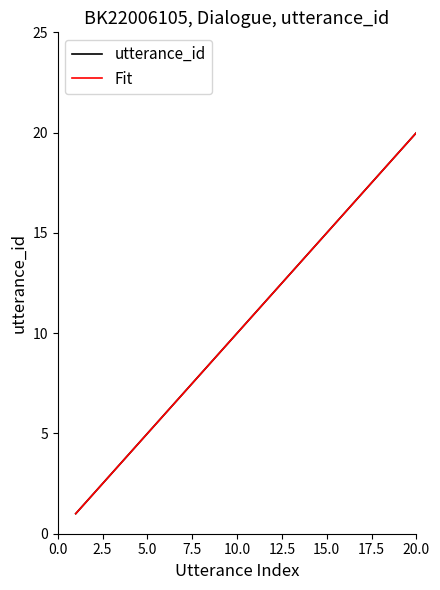

Does the chart display data point markers on the line(s)?

No